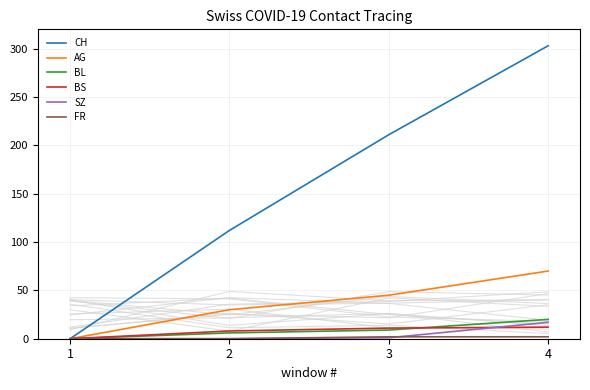

At which category is the sum across all series the highest?

4